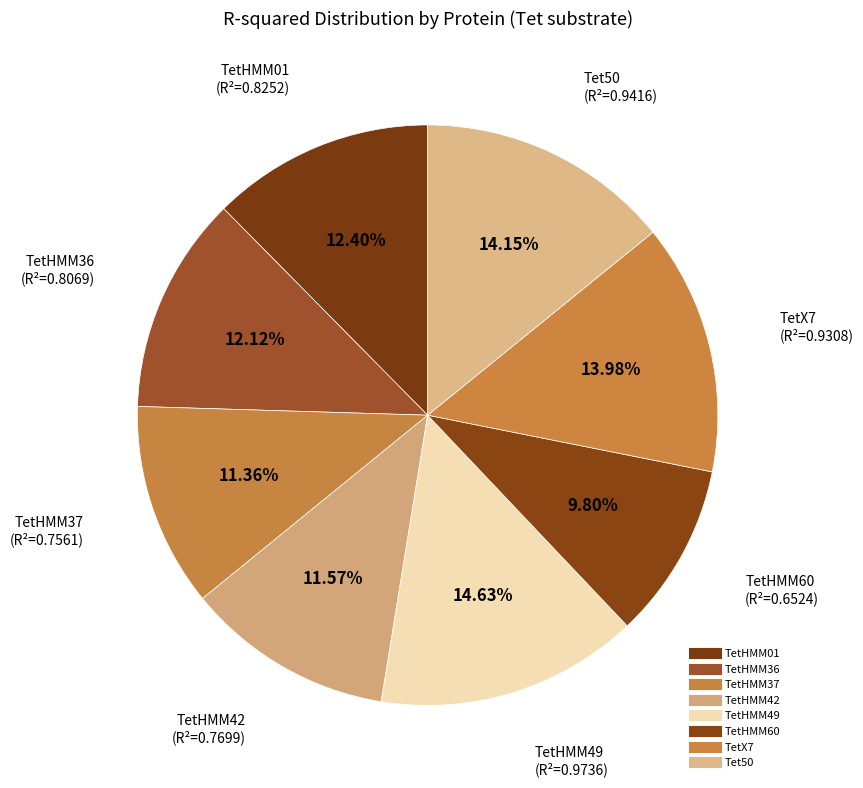

To the nearest percent, what is the difference between the TetHMM42 and TetHMM60 slice percentages?

2%